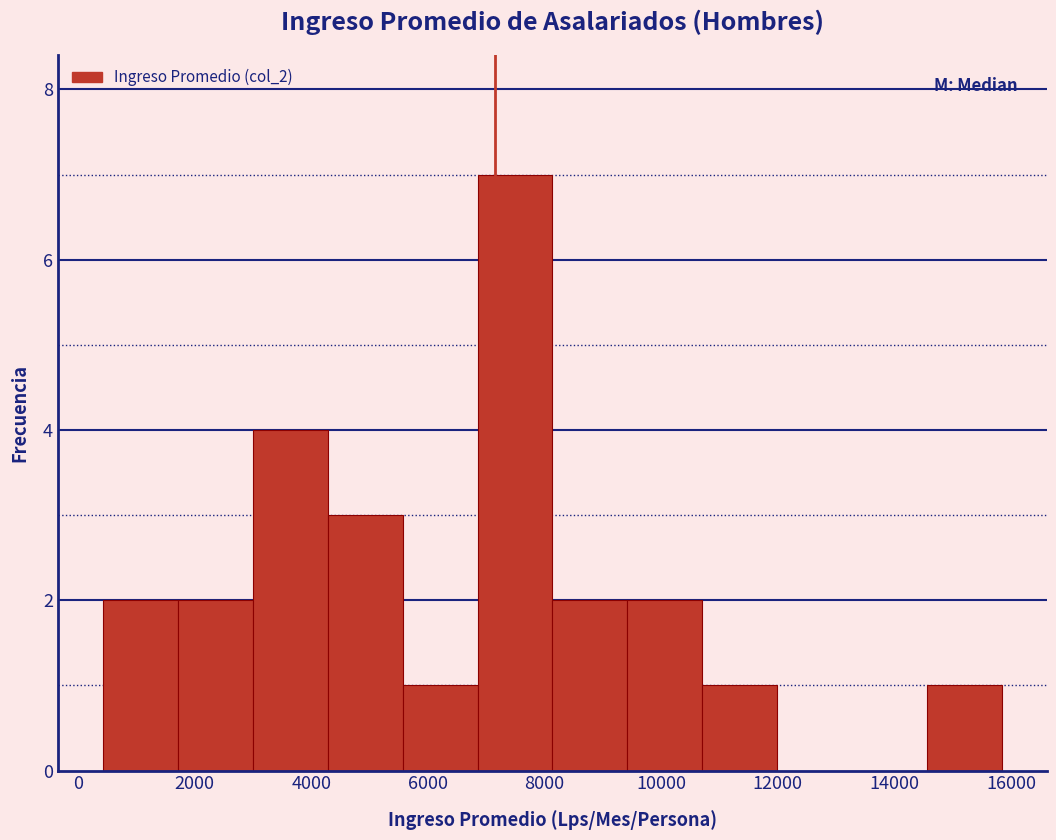

Which range on the x-axis has the tallest bar?

6800 to 8200